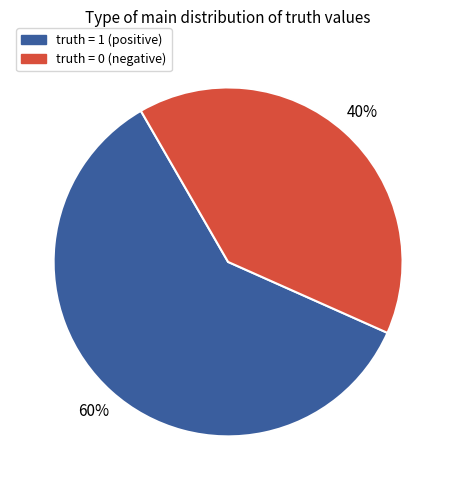

Is there a majority slice in this chart?

Yes